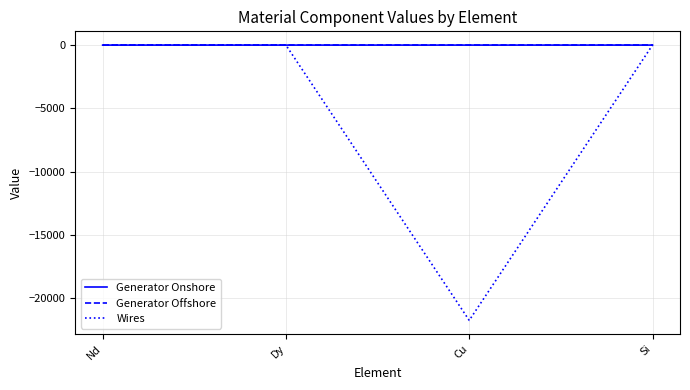

True or false: Generator Offshore has a value of -0.0 at Cu.

True